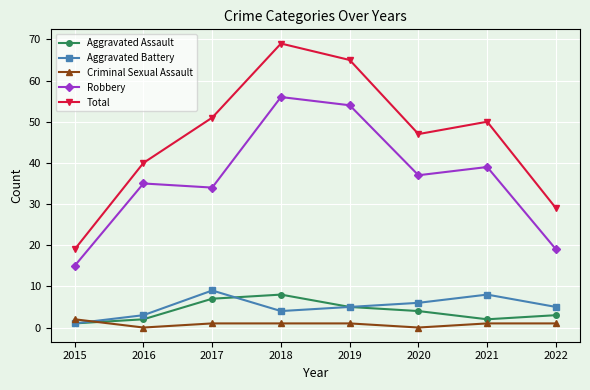

True or false: Robbery and Criminal Sexual Assault cross at least once.

False